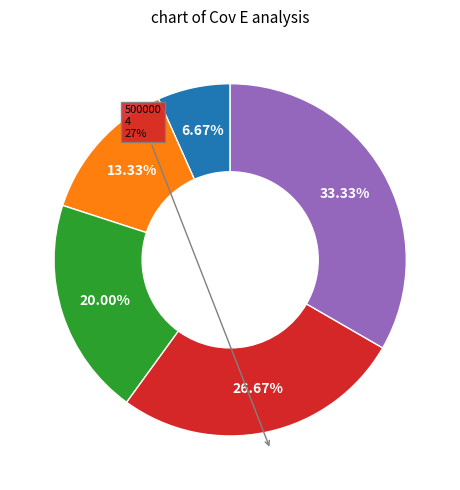

Count the number of slices in the pie.

5